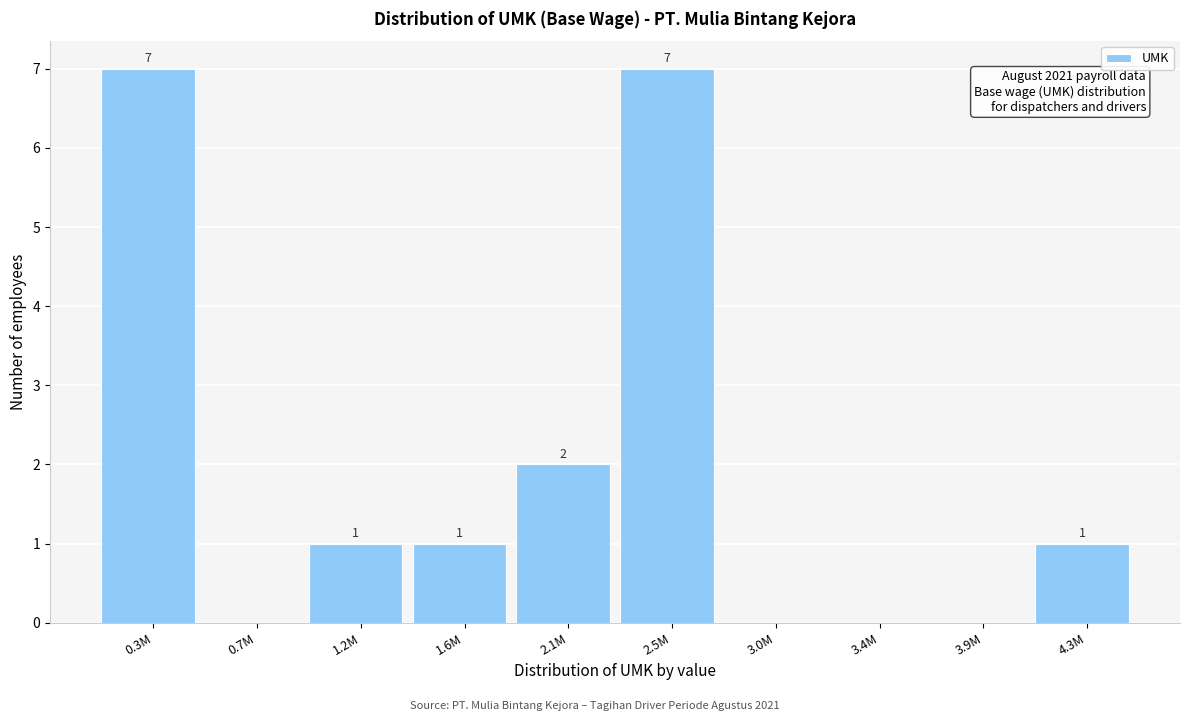

Reading left to right, transcribe all the data shown in this chart.

0.3M=7	0.7M=0	1.2M=1	1.6M=1	2.1M=2	2.5M=7	3.0M=0	3.4M=0	3.9M=0	4.3M=1